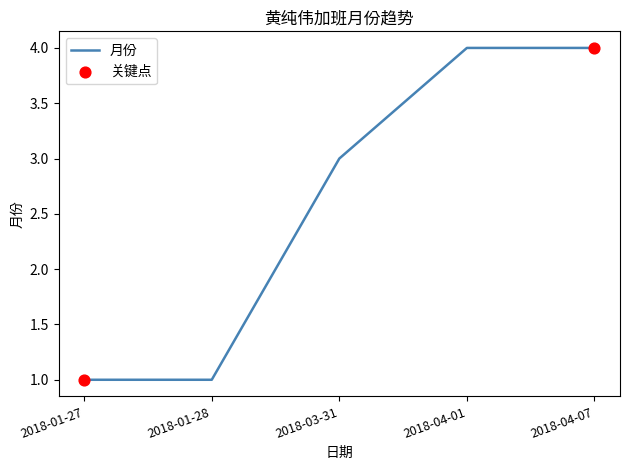

What is the change in value from 2018-03-31 to 2018-04-01?

+1